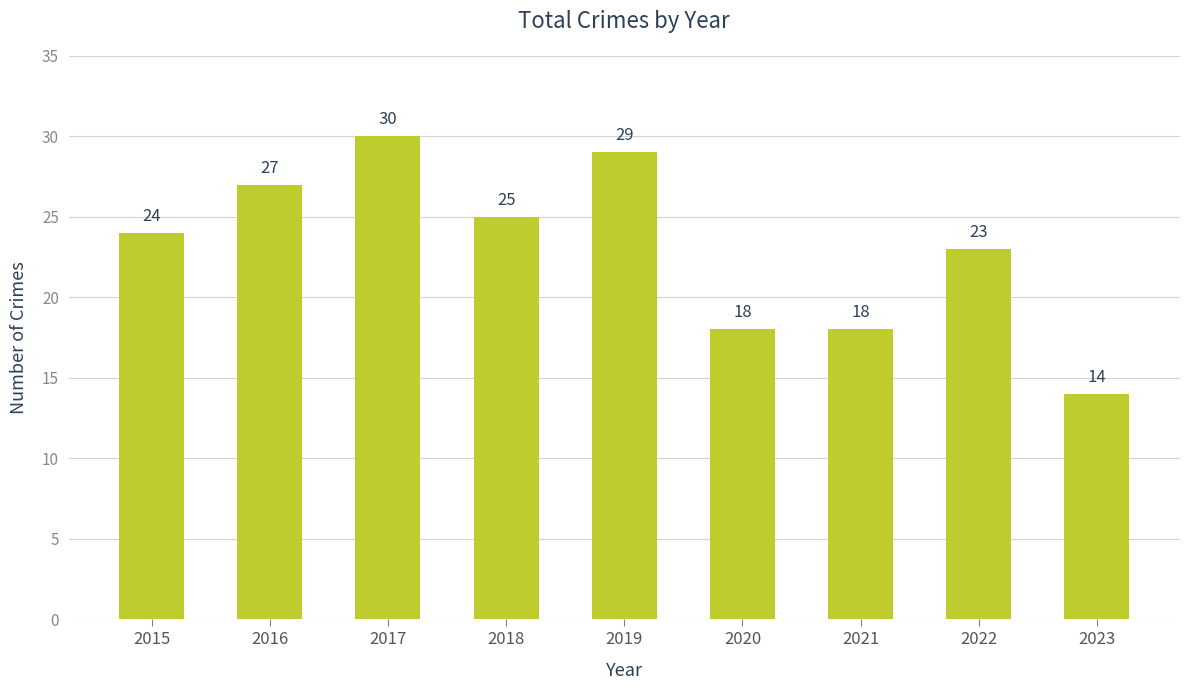

Read the value at 2023, to the nearest 10.

10